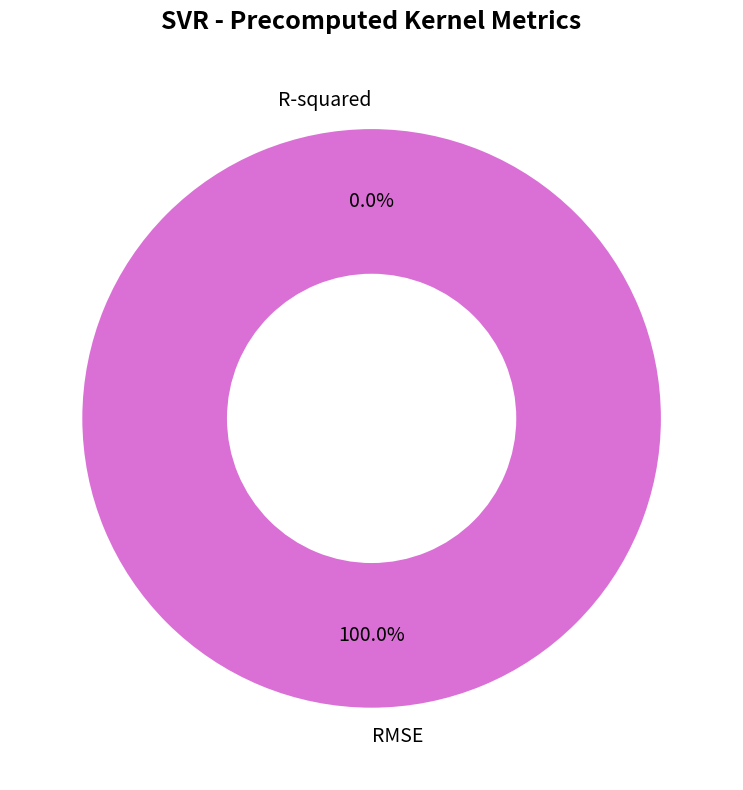

To the nearest percent, what is the combined percentage of R-squared and RMSE?

100%